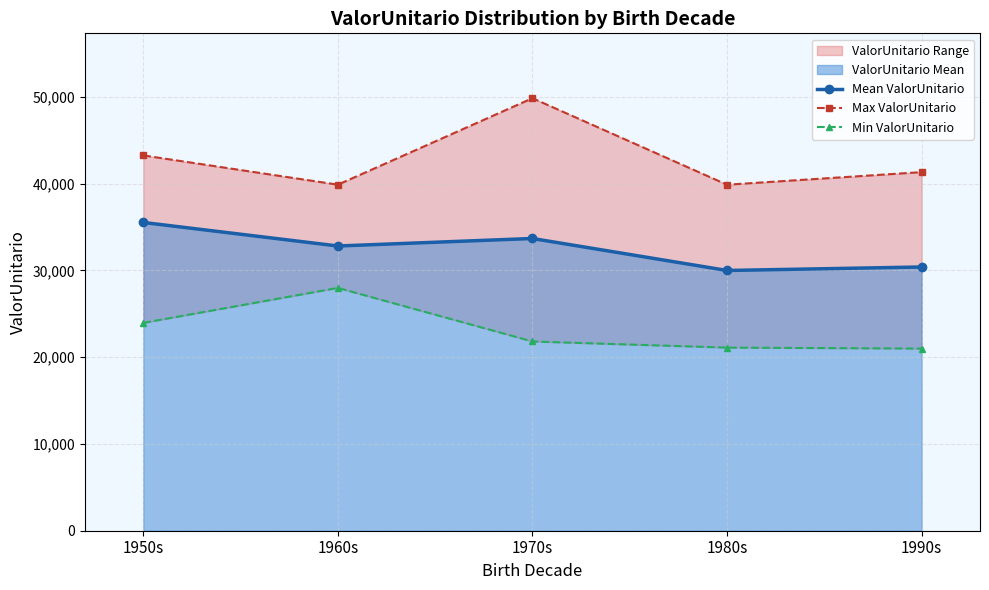

What value does the Min ValorUnitario series have at 1980s?

21096.5